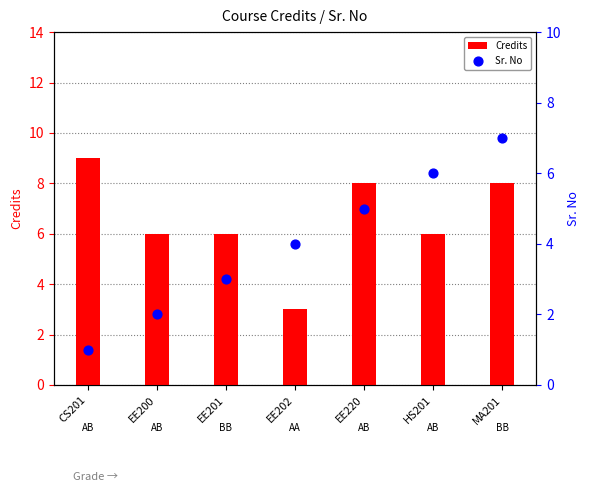

Which series has the largest Y range (max minus min)?

Credits